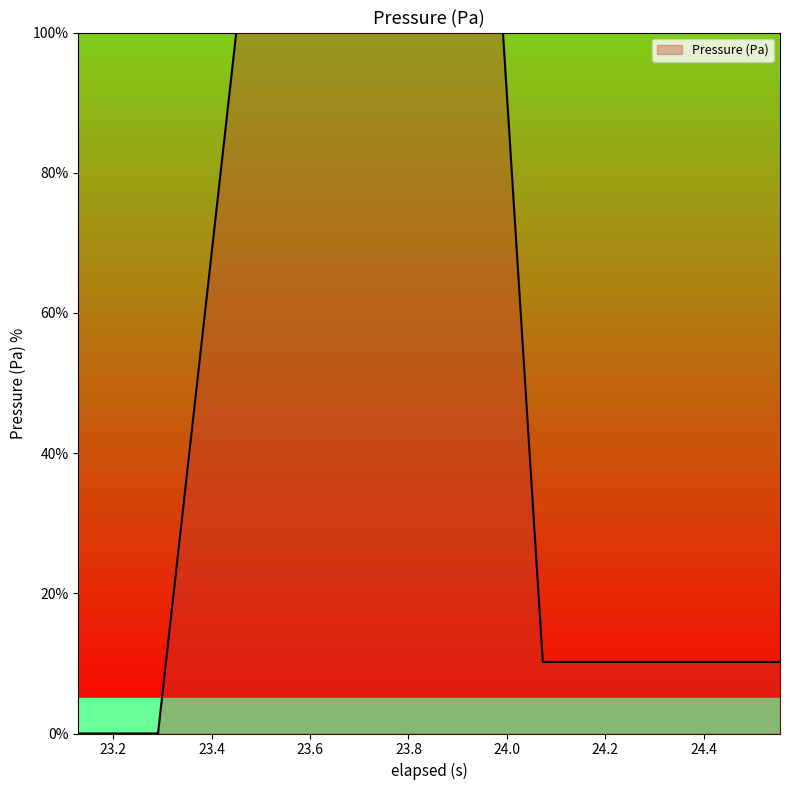

What is the maximum value shown in the chart?

100.0